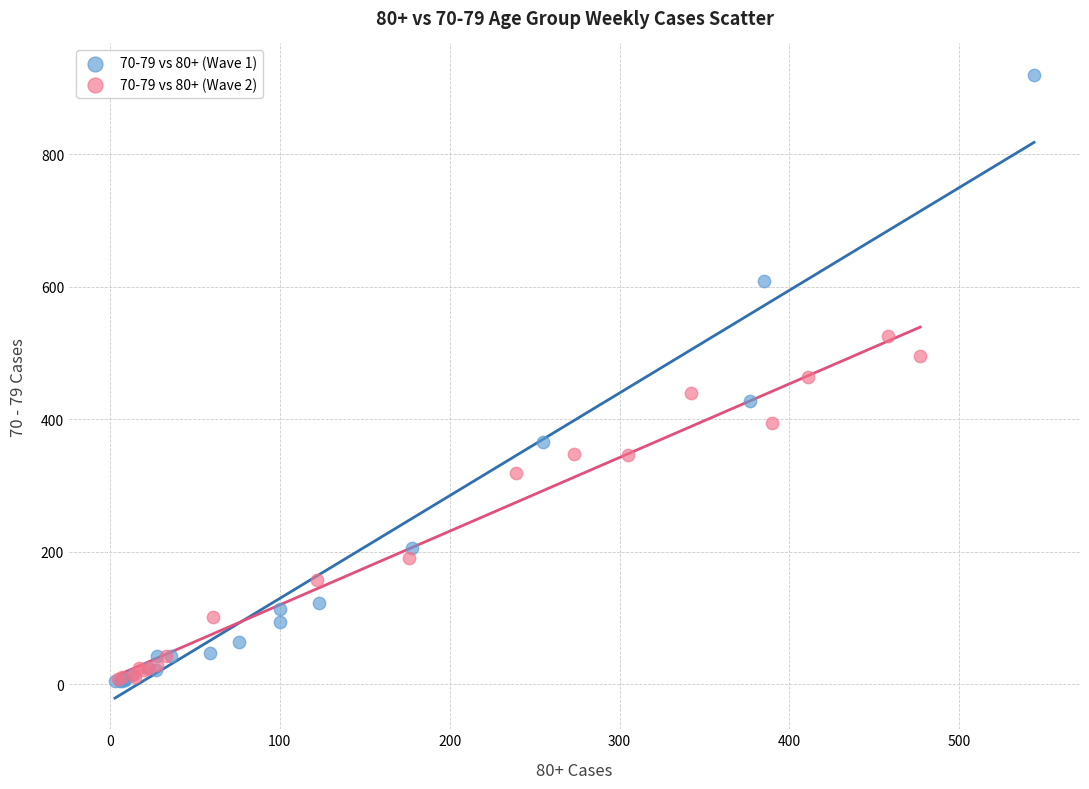

Which series contains the highest Y value?

70-79 vs 80+ (Wave 1)